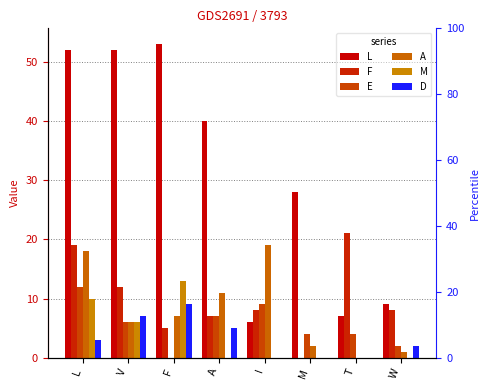

At which label does E first exceed 6?

L